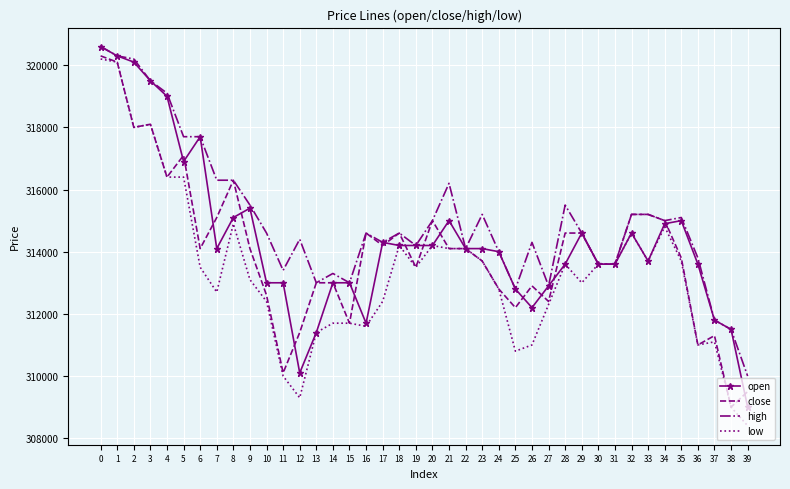

What is the total value across all series at 35?

1257600